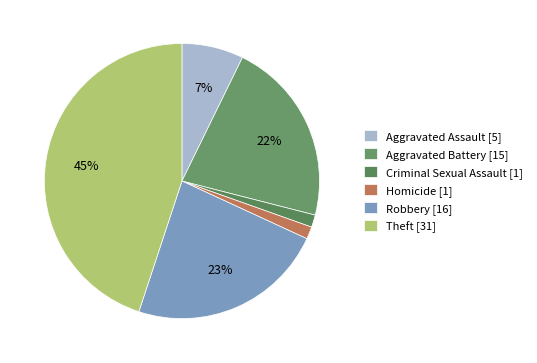

How many slices are in this pie chart?

6